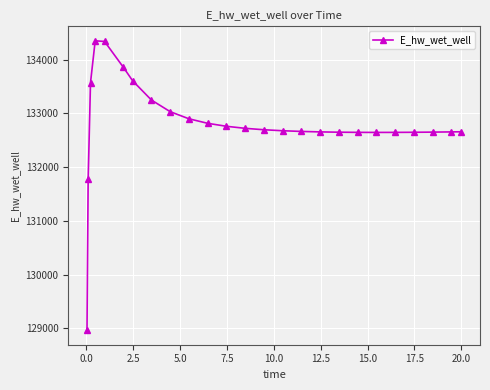

What is the minimum value shown in the chart?

128966.9